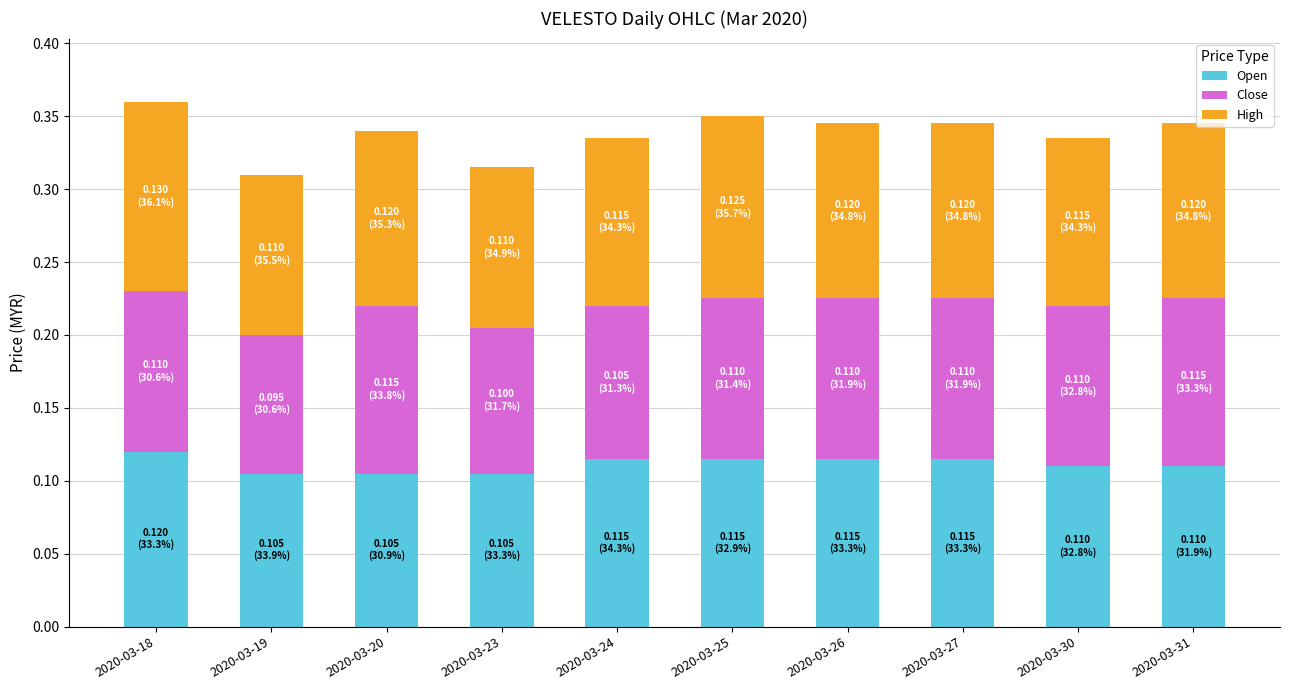

Is it true that Open equals 0.0 at 2020-03-24?

False